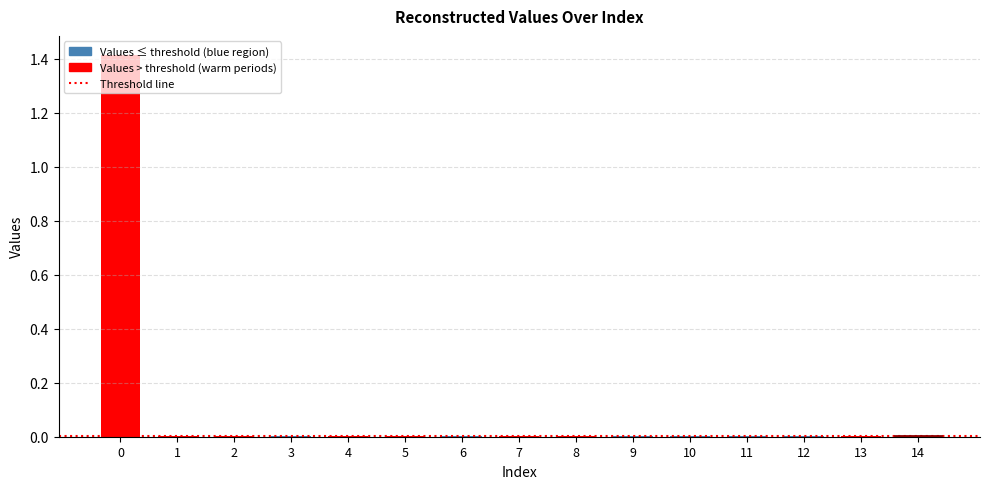

What is the sum of all values?

1.4